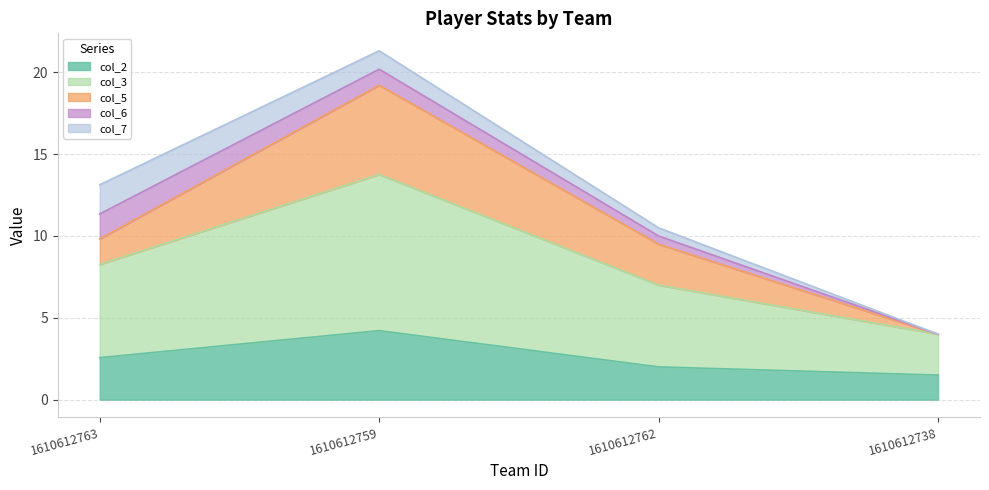

Is the value of col_3 at 1610612763 greater than the value of col_2 at 1610612759?

Yes